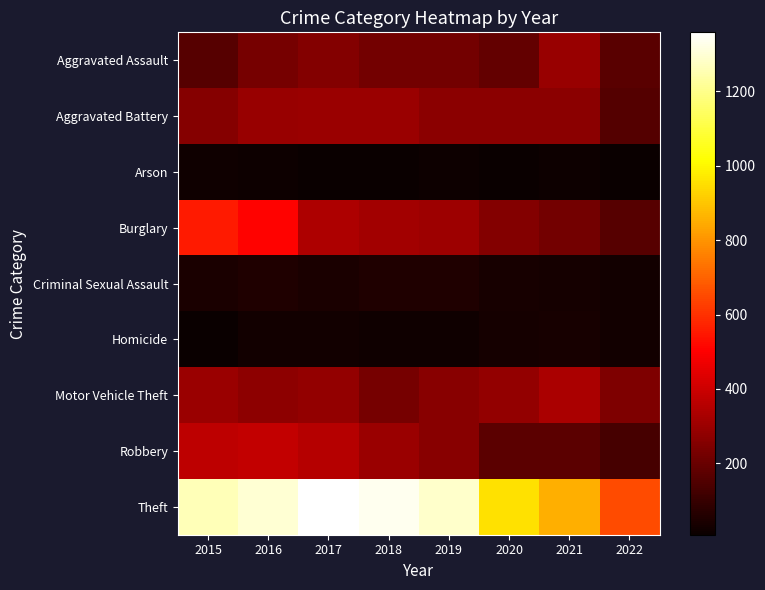

At how many categories does at least one series exceed 1276?

4